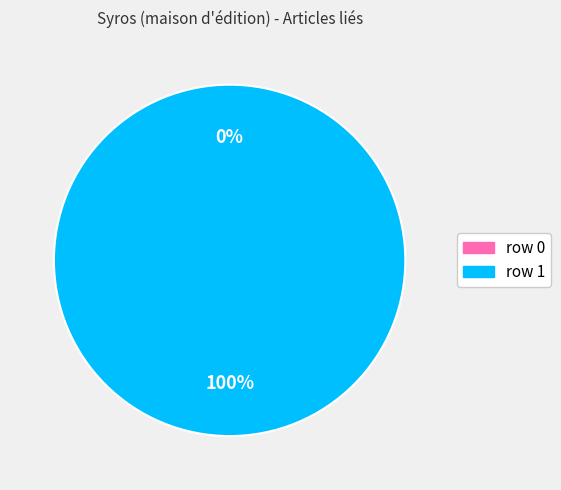

True or false: Portail:Enfance/Articles liés (row 1) accounts for 100% of the total.

True